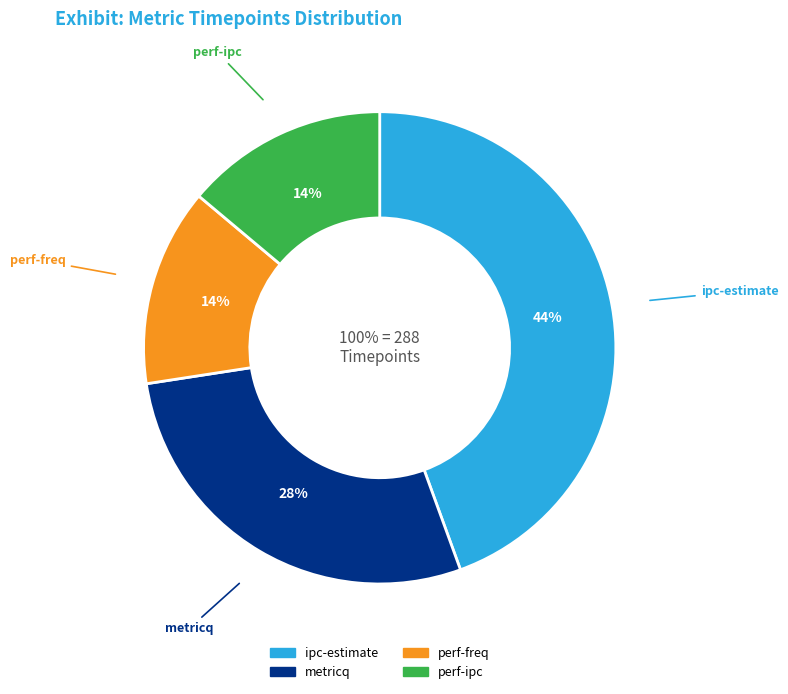

What is the total percentage of perf-freq and metricq?

41.7%